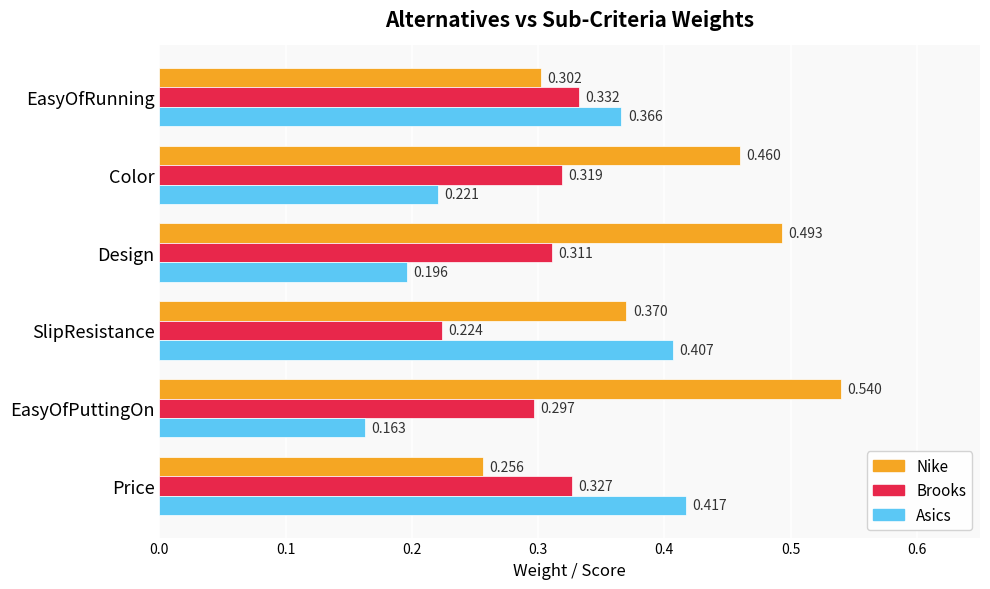

Rank the categories by Brooks value from highest to lowest.

EasyOfRunning, Price, Color, Design, EasyOfPuttingOn, SlipResistance